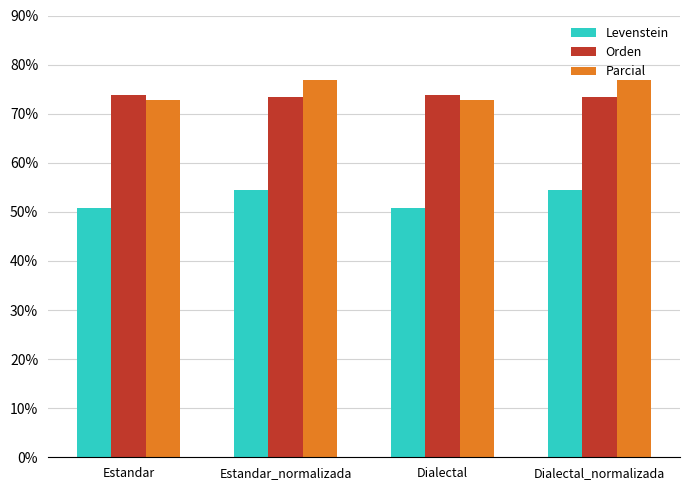

What is the difference between the highest and lowest values at Estandar?

22.9